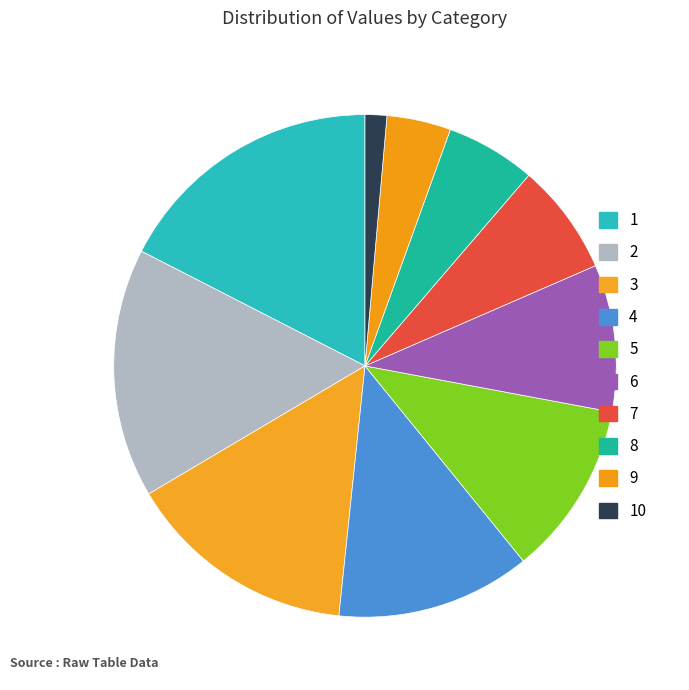

To the nearest percent, what percentage of the pie is 9?

4%